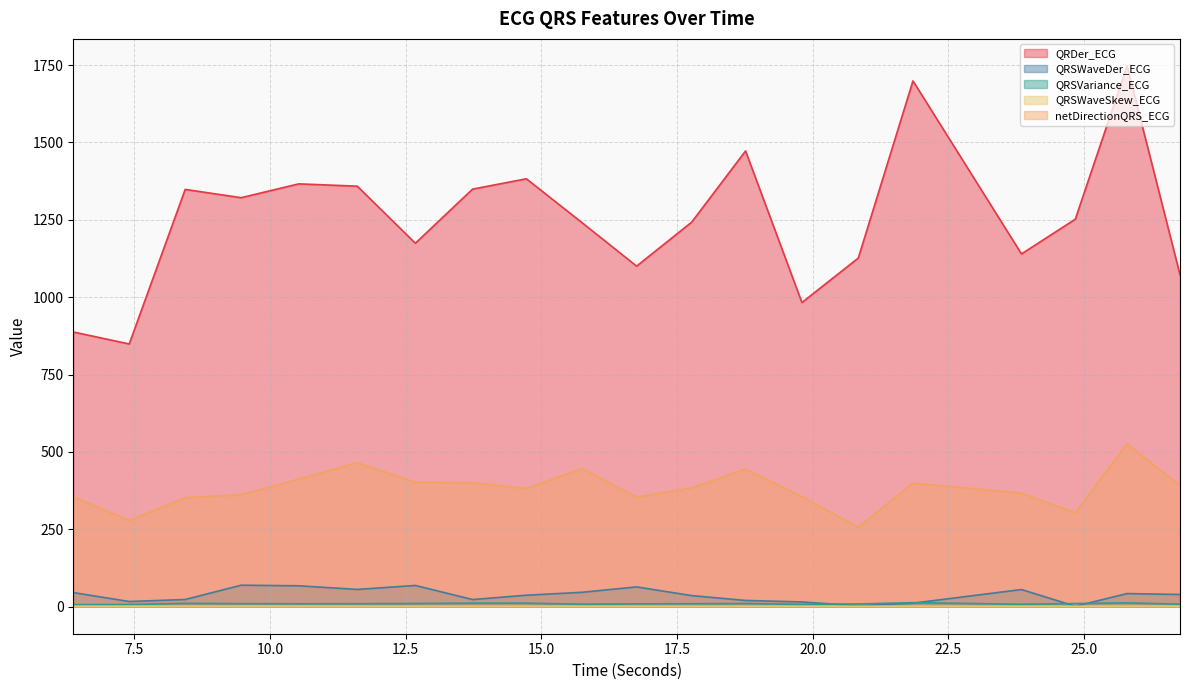

What is the difference between the highest and lowest values at 16.7578125?

1099.0